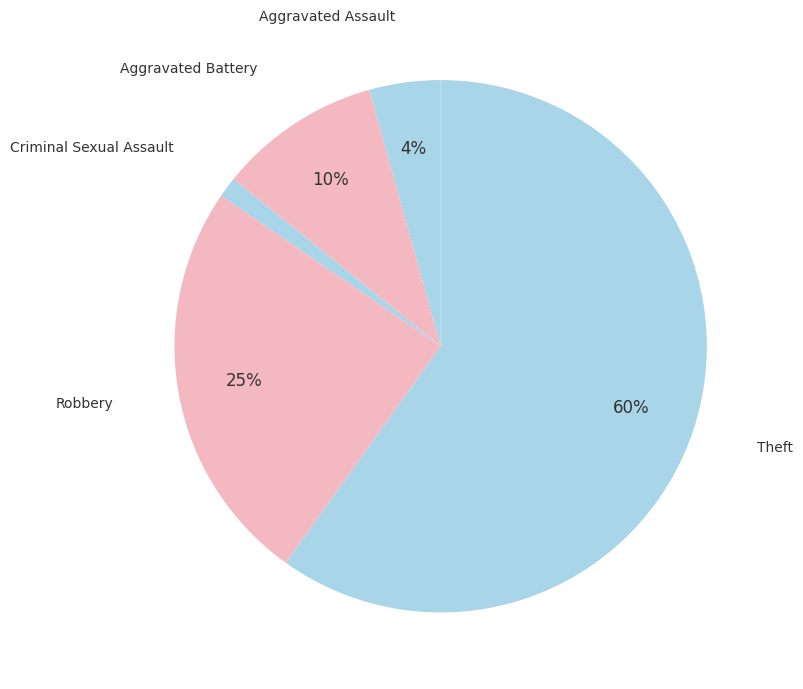

Count the number of slices in the pie.

5